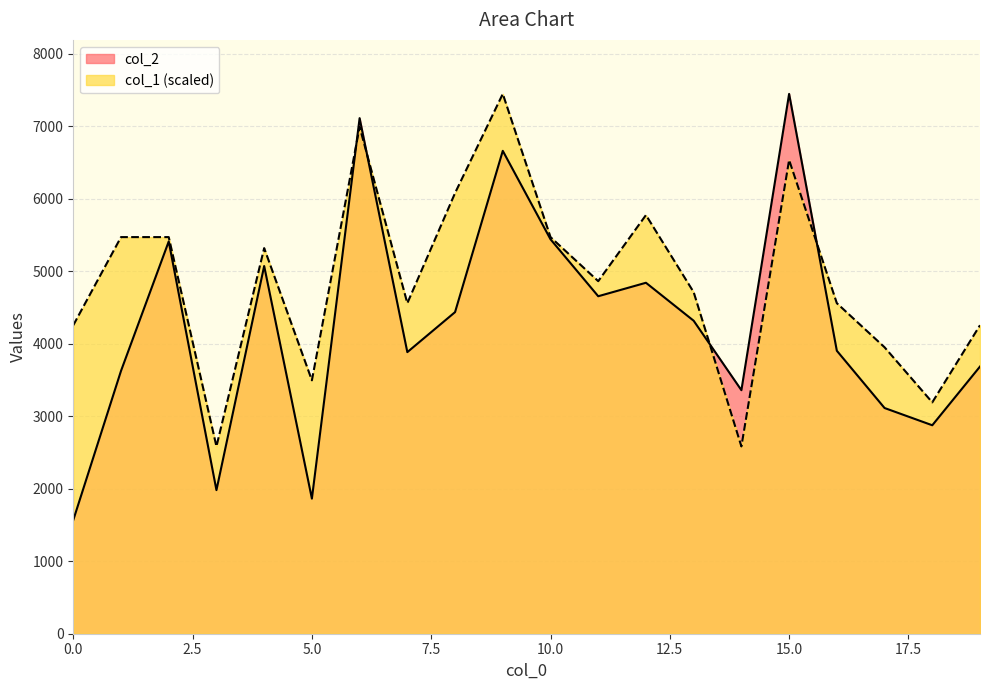

Which series changed the most between 11 and 18?

col_2